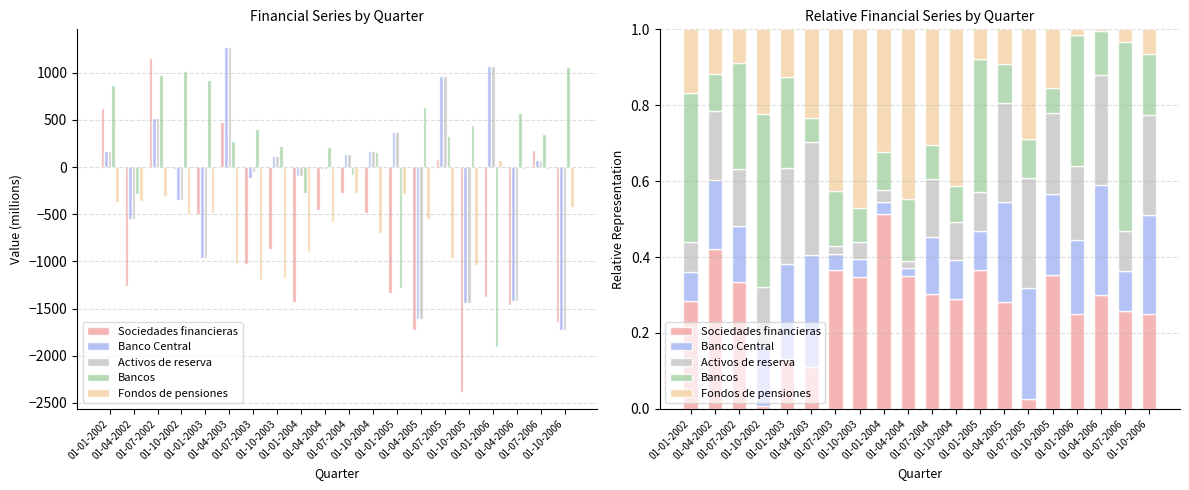

What is the difference between the maximum and minimum values in the Sociedades financieras series?

0.5